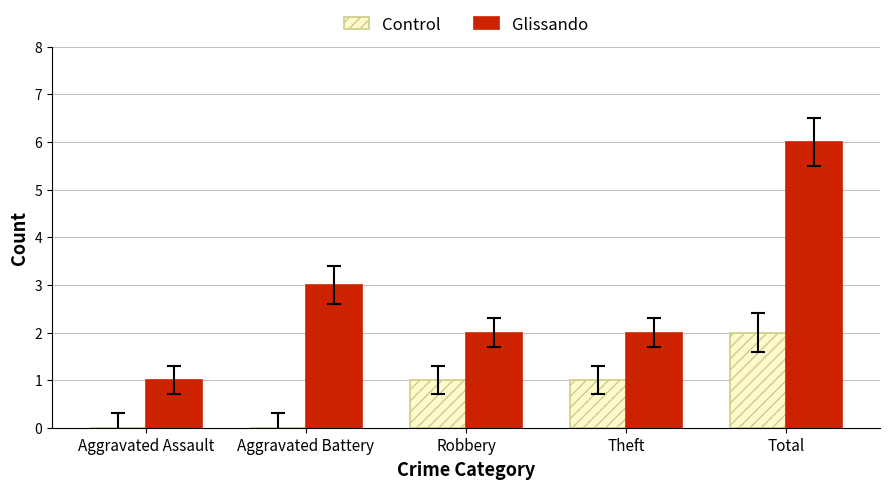

What is the sum of all Control values?

4